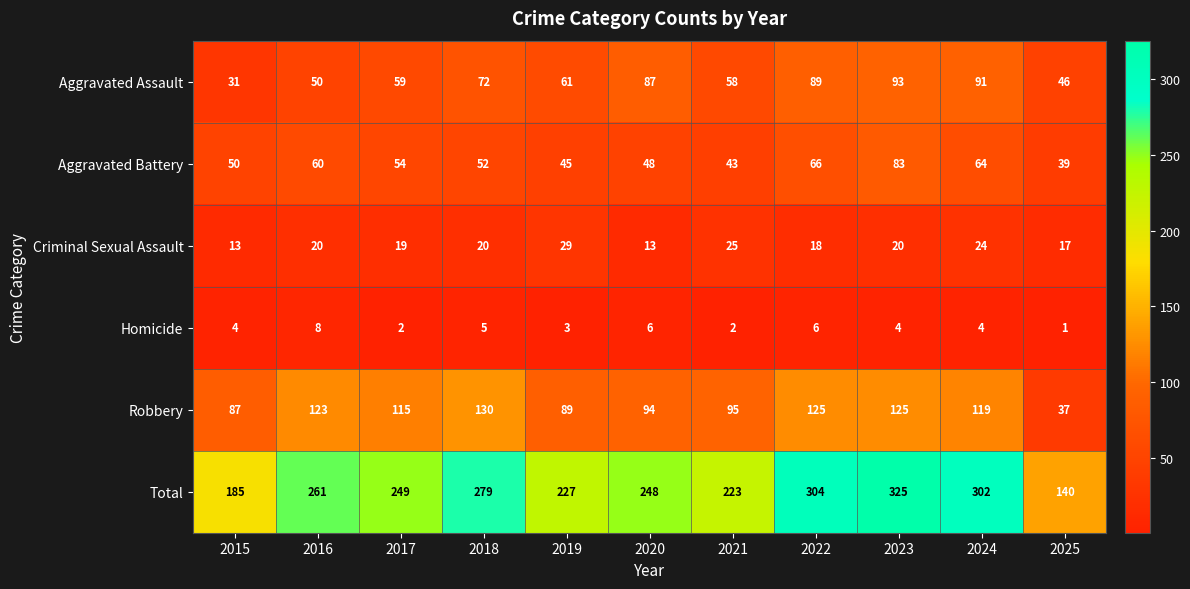

What is the sum of all Aggravated Assault values?

737